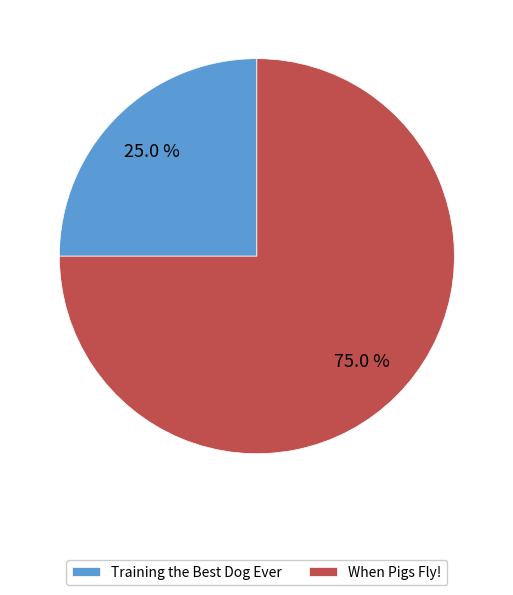

Which slice is the largest?

When Pigs Fly!